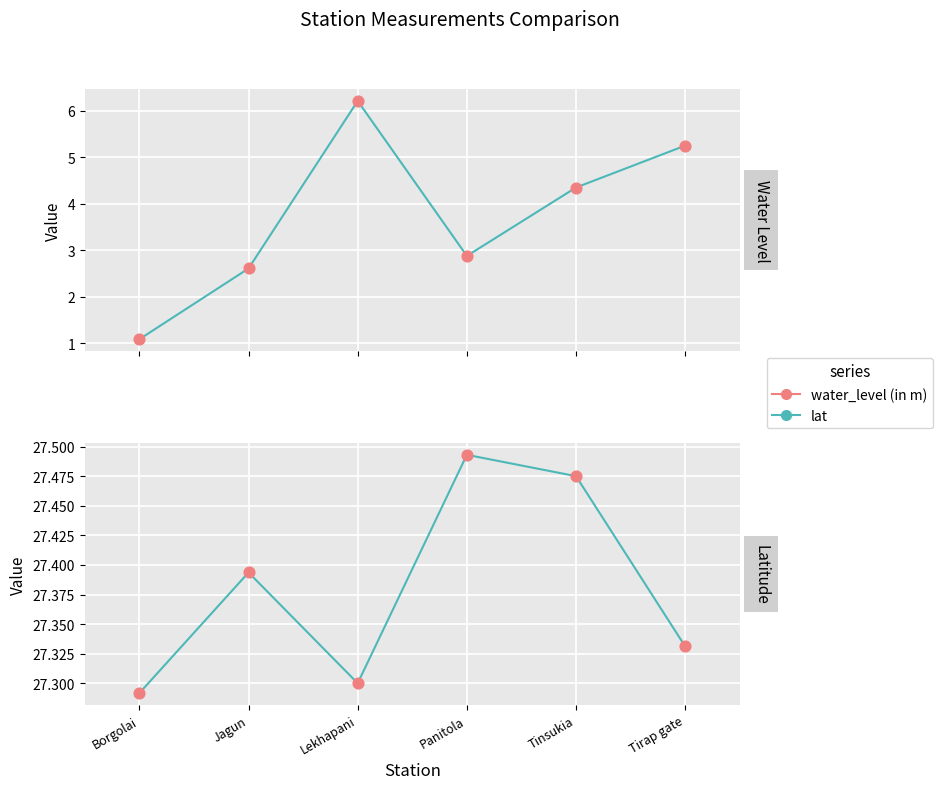

Which series reaches the maximum Y coordinate?

lat